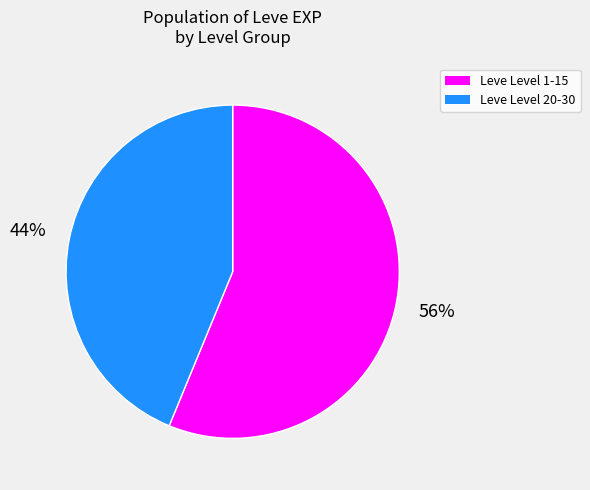

Count the number of slices in the pie.

2